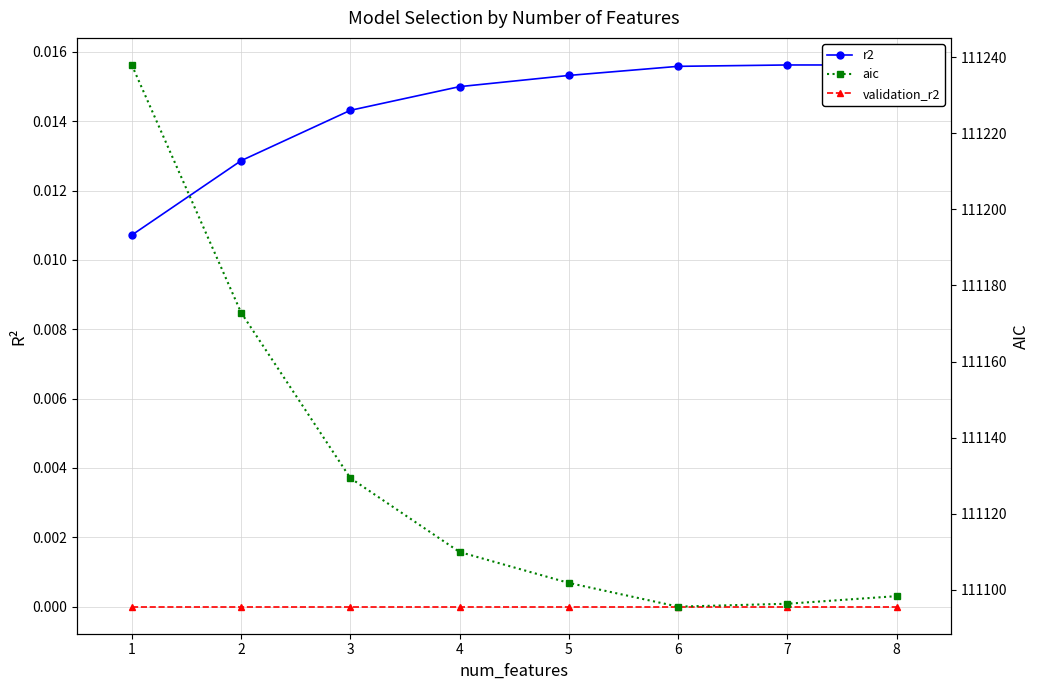

What value does the aic series have at 8?

111098.4